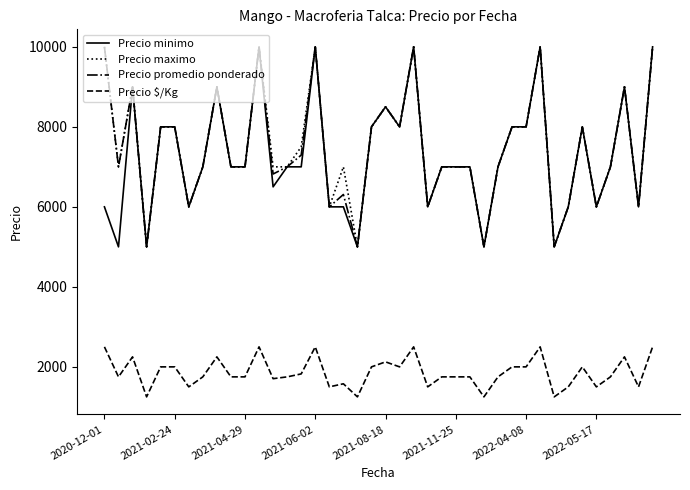

What is the smallest value displayed?

1250